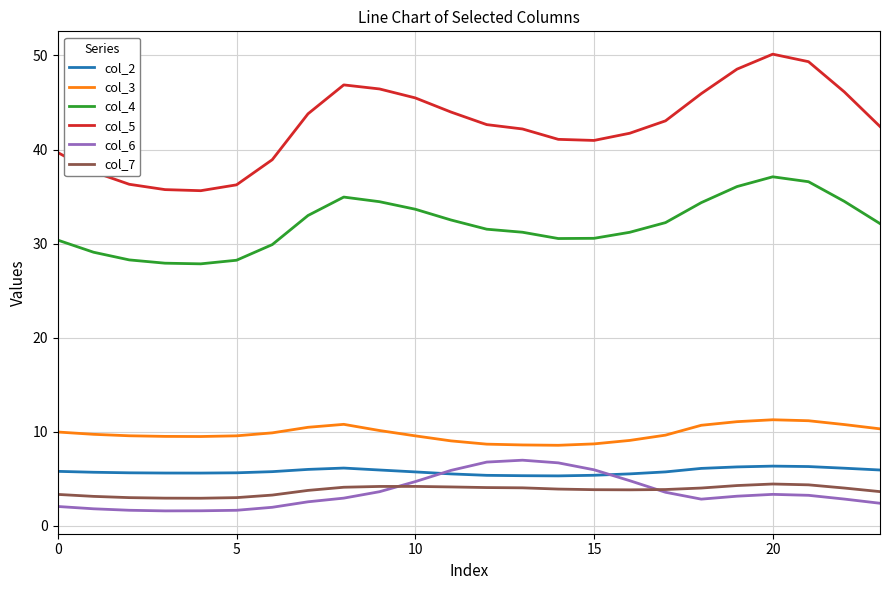

What is the maximum value shown in the chart?

50.1